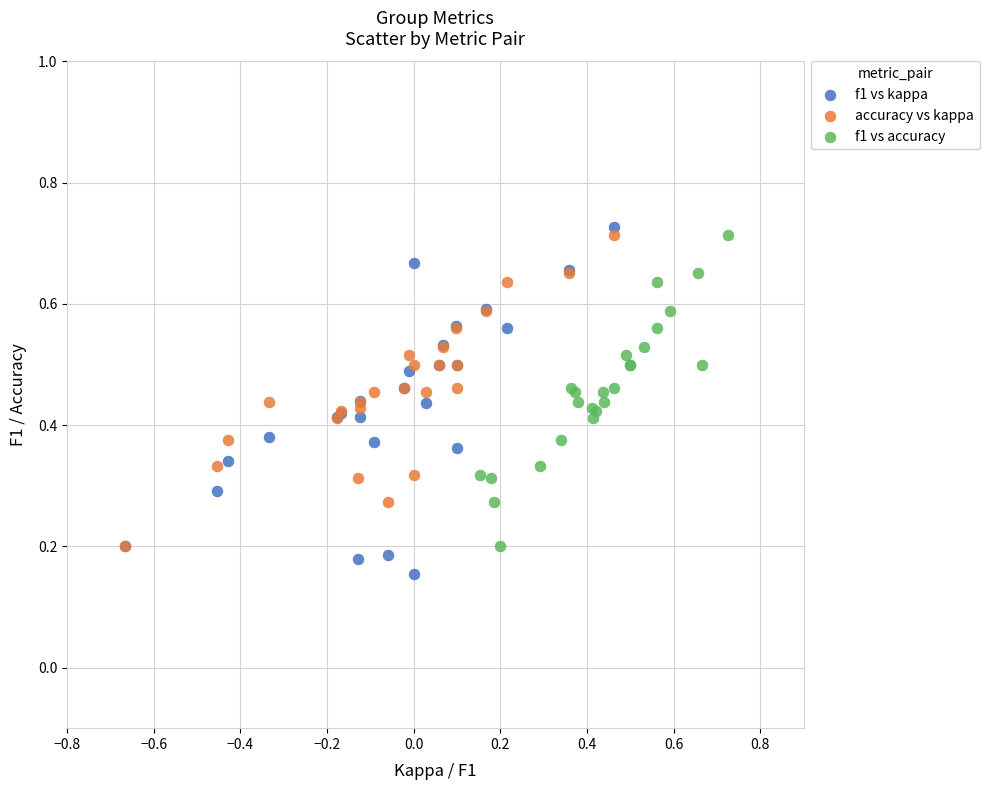

Which series has the widest spread of Y values?

f1 vs kappa